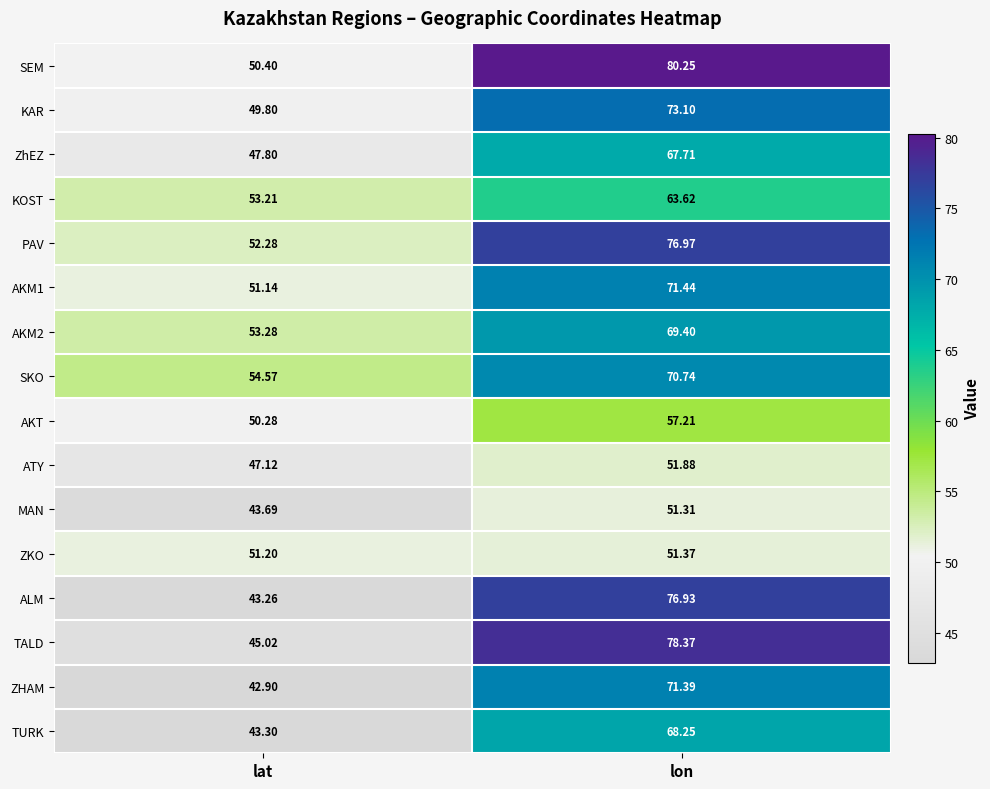

At which label does ALM reach its peak?

lon